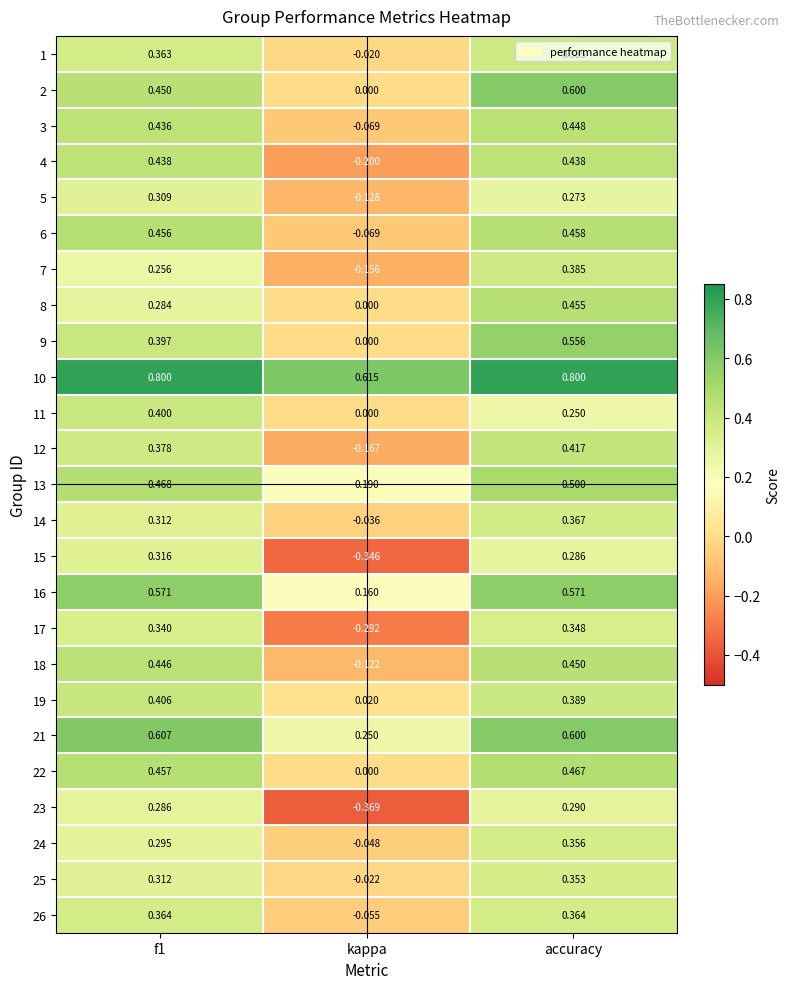

At which label does 17 reach its peak?

accuracy